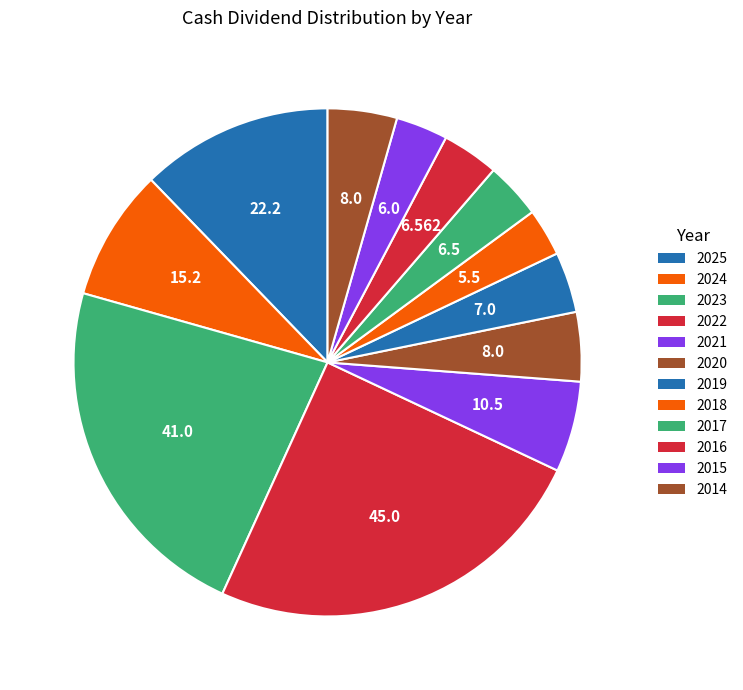

Approximately how many times larger is the value at 2024 compared to 2020?

1.9